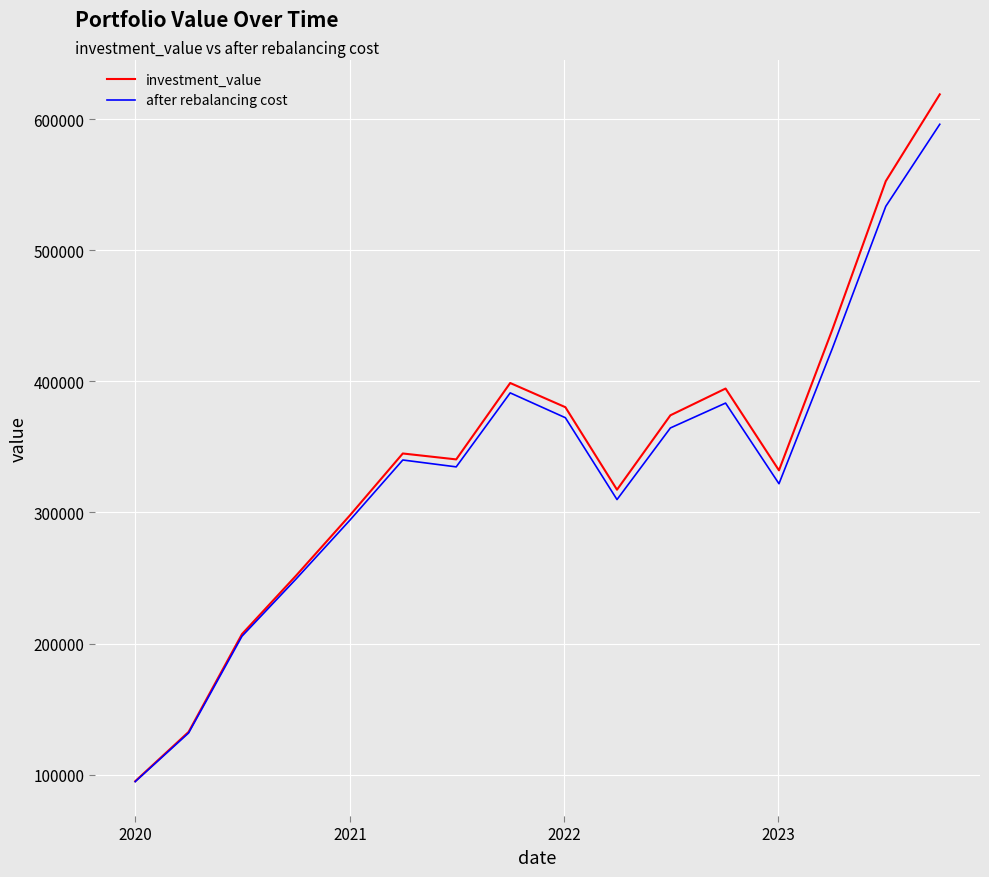

What is the minimum value for after rebalancing cost?

94638.6